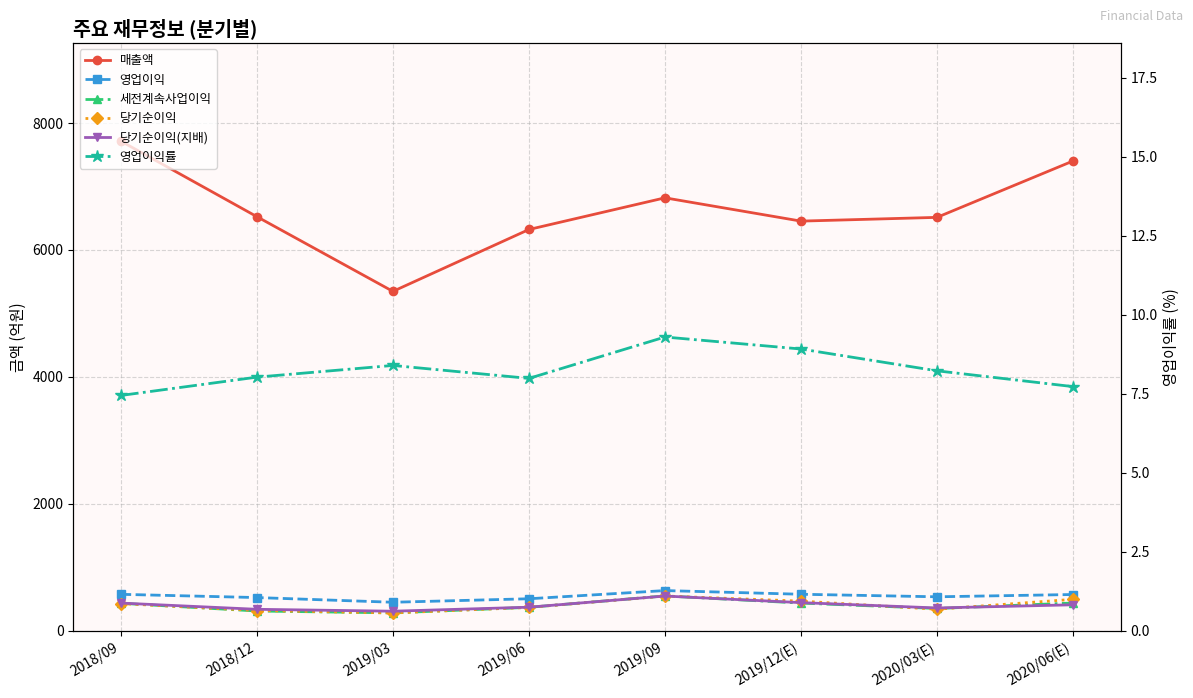

In 영업이익률, how many points are lower than both neighbors (excluding endpoints)?

1